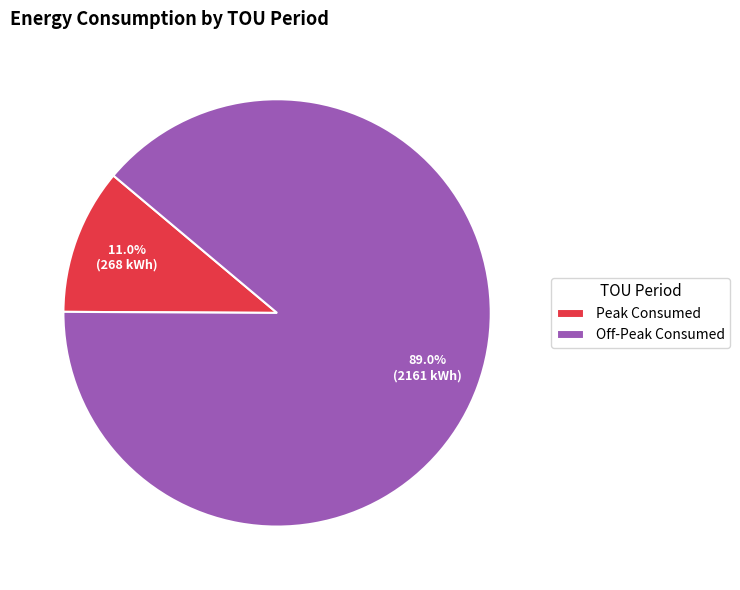

Count the number of slices in the pie.

2